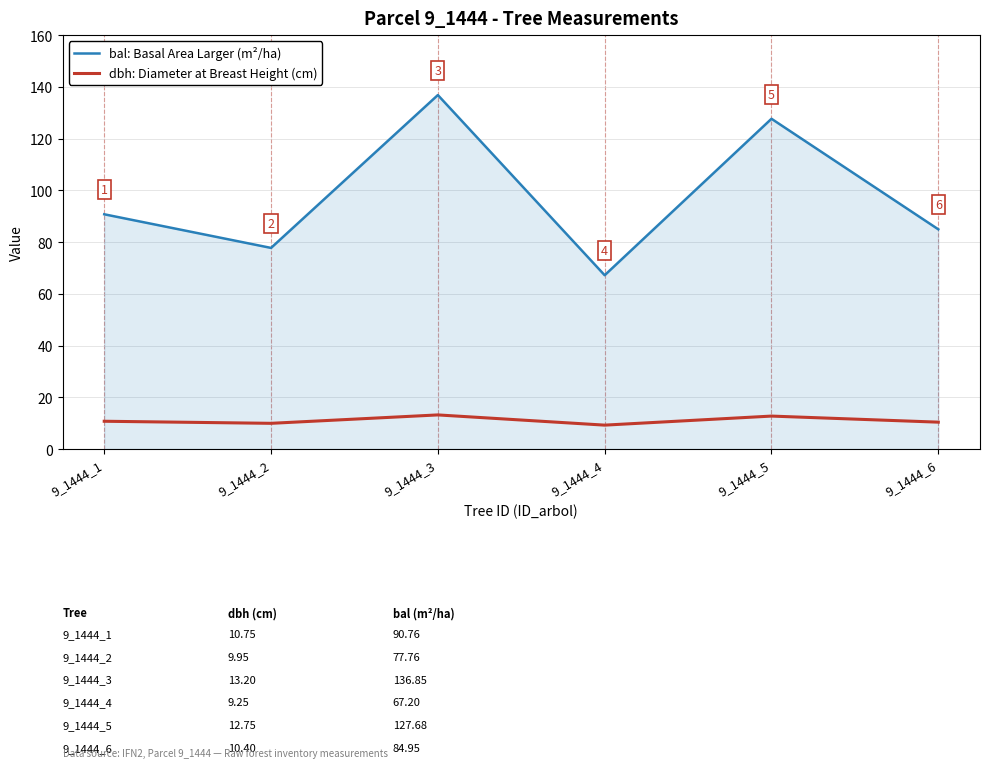

True or false: dbh: Diameter at Breast Height (cm) has a value of 13.2 at 9_1444_3.

True